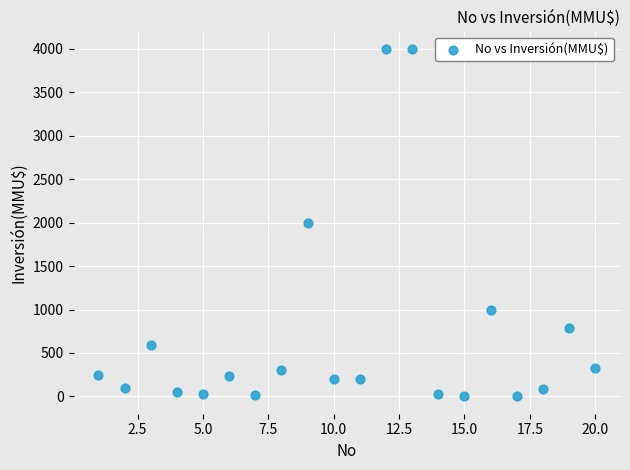

What is the range of Y values (max minus min)?

4000